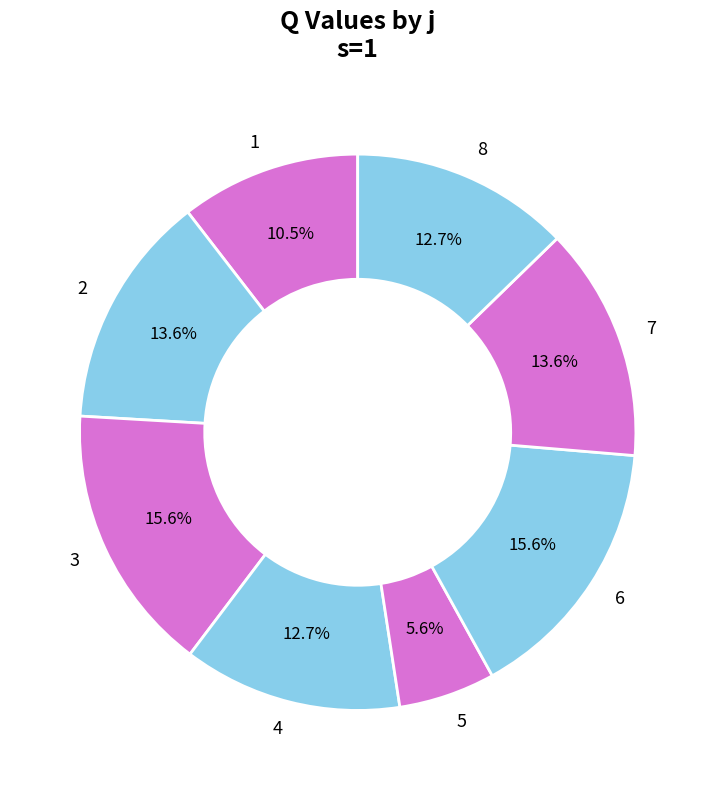

Does any single category account for the majority?

No